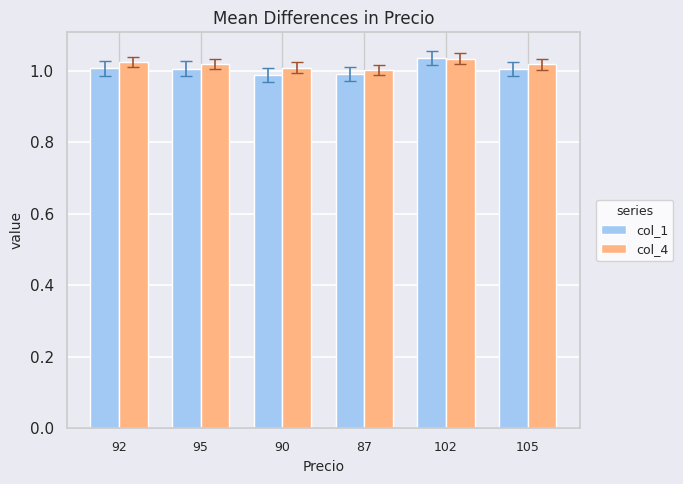

Which category has the highest value in the col_4 series?

102